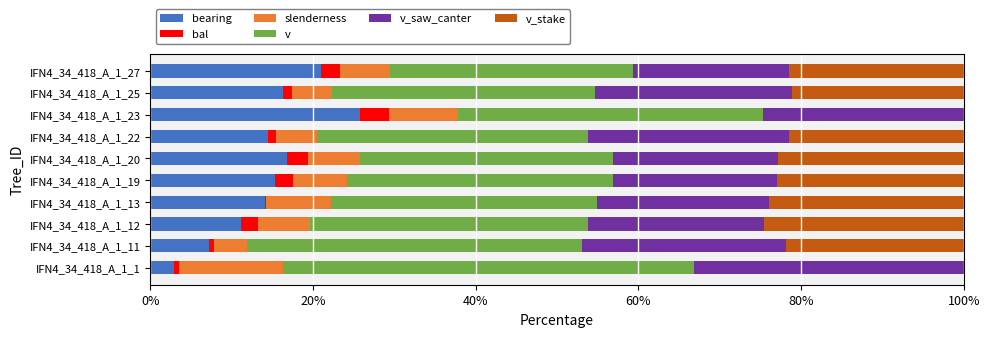

At which label does bearing reach its peak?

IFN4_34_418_A_1_23